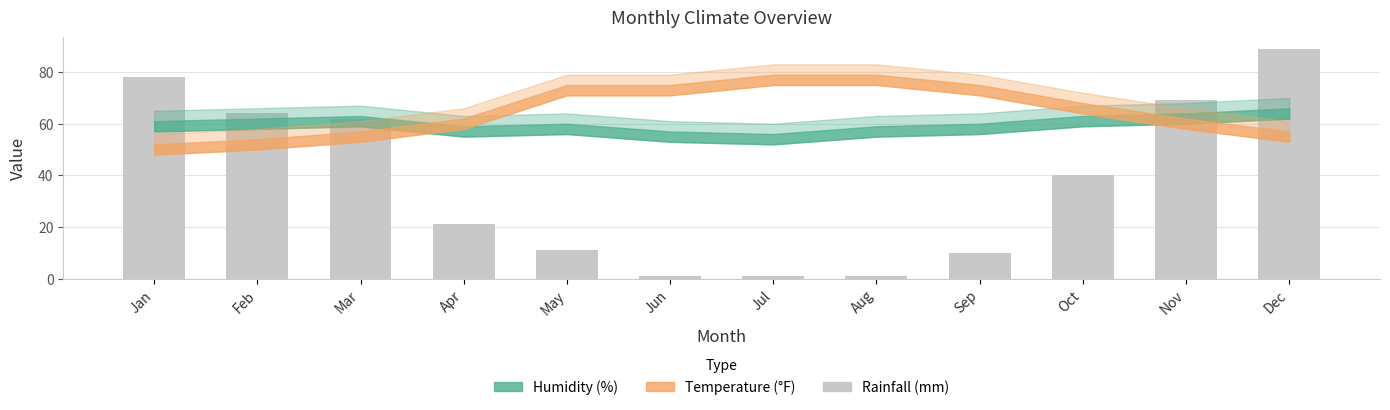

What is the maximum value shown in the chart?

89